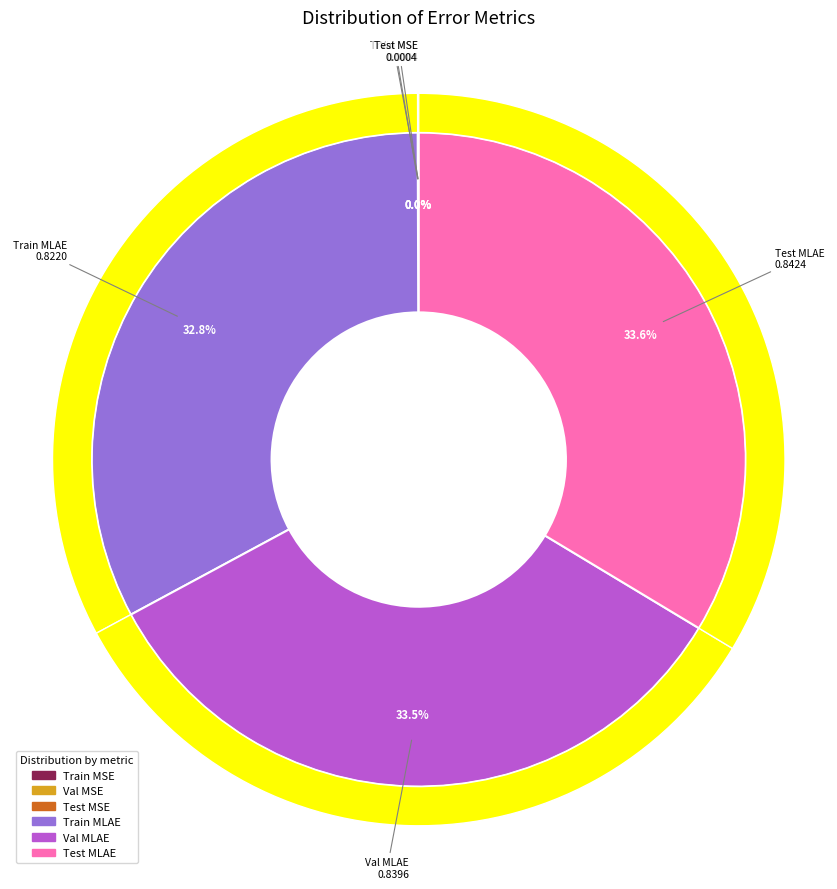

To the nearest percent, what portion does Test MLAE represent?

34%